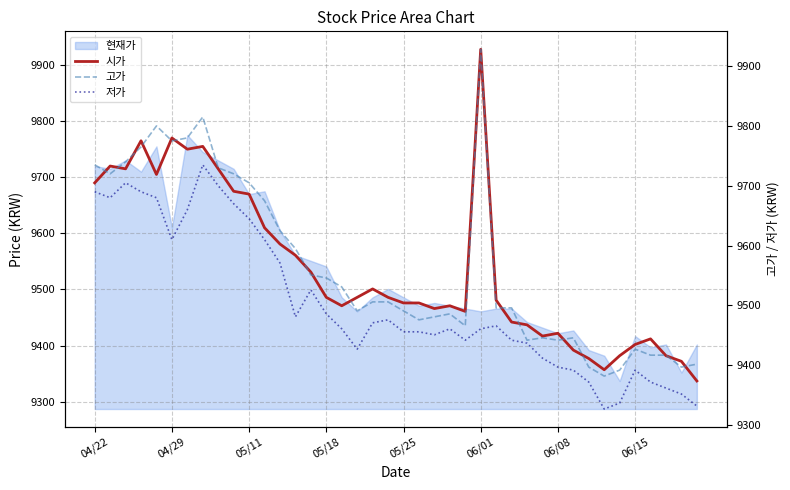

What is the maximum value for 시가?

9928